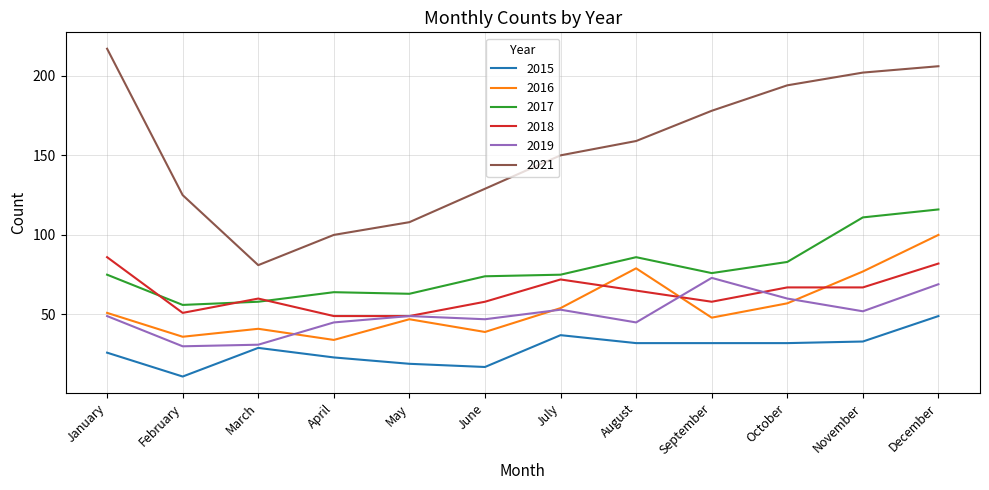

Between April and June, which series saw the biggest shift?

2021